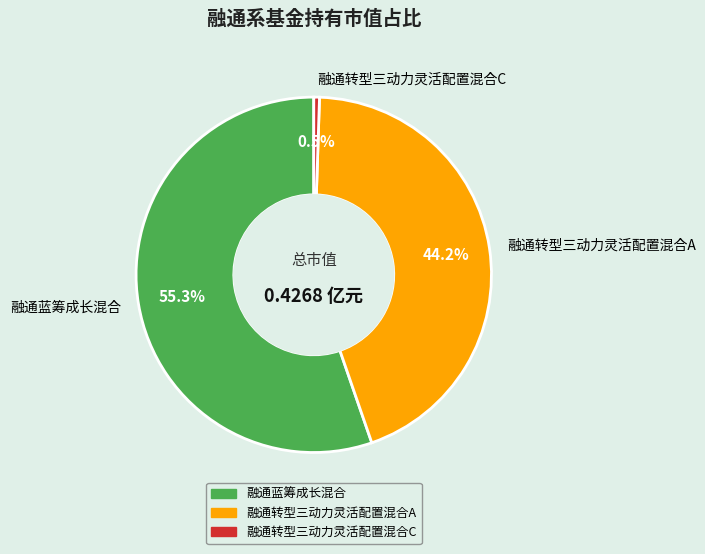

Which category has the smallest portion of the pie?

融通转型三动力灵活配置混合C